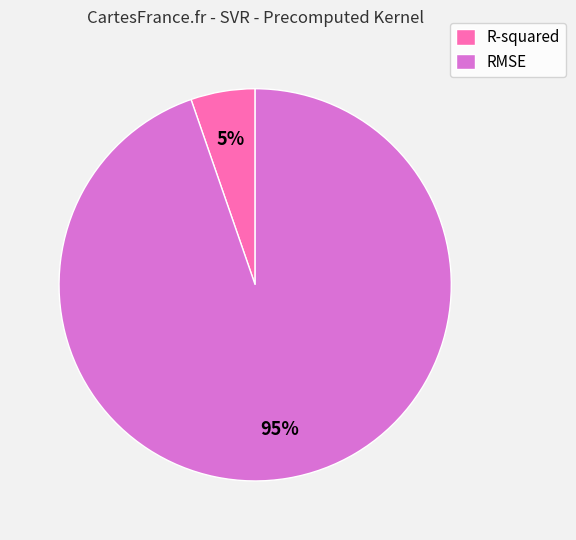

Combined, do R-squared and RMSE account for over 50%?

Yes